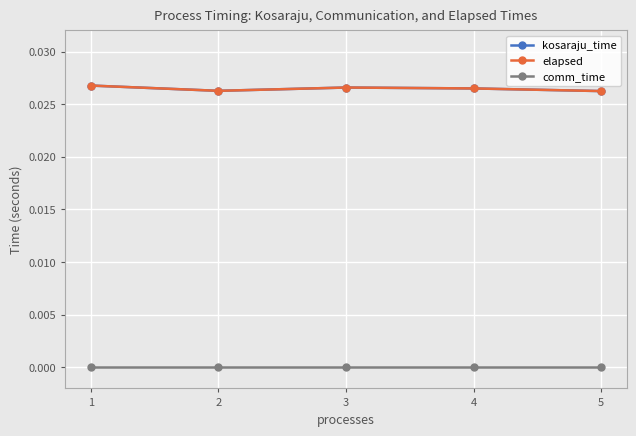

Does the chart have visible grid lines?

Yes